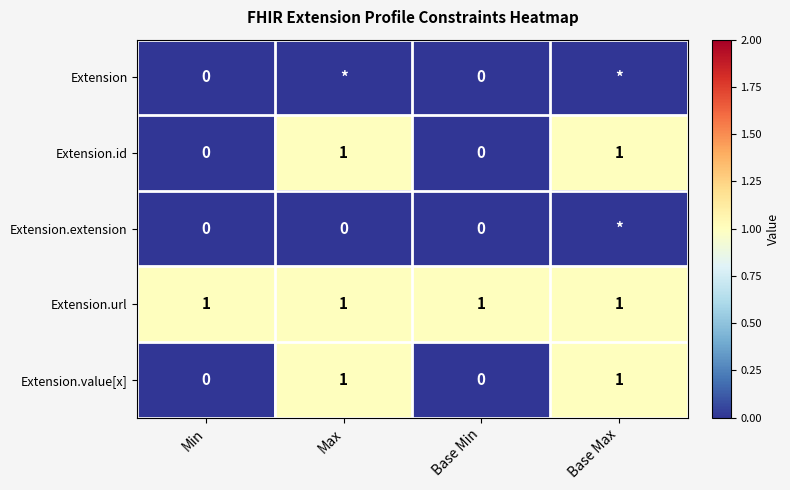

At which category does the chart reach its minimum across all series?

Min